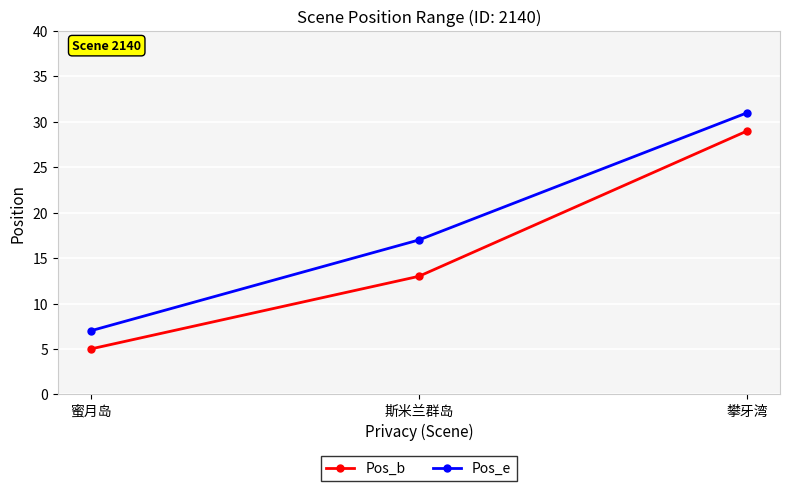

The Pos_e series shows 17 at 斯米兰群岛. True or false?

True